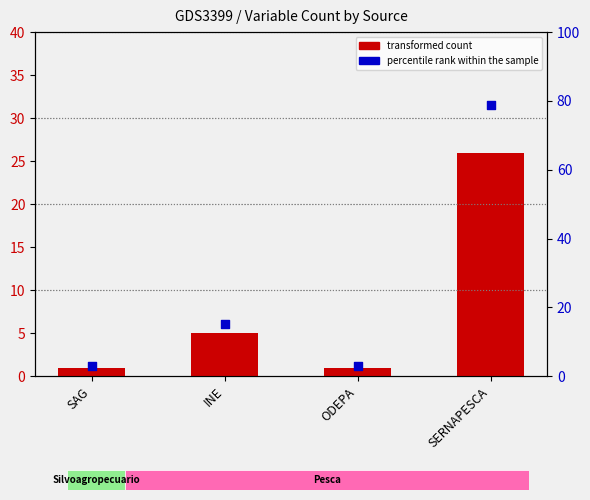

Which series contains the lowest Y value?

variable count